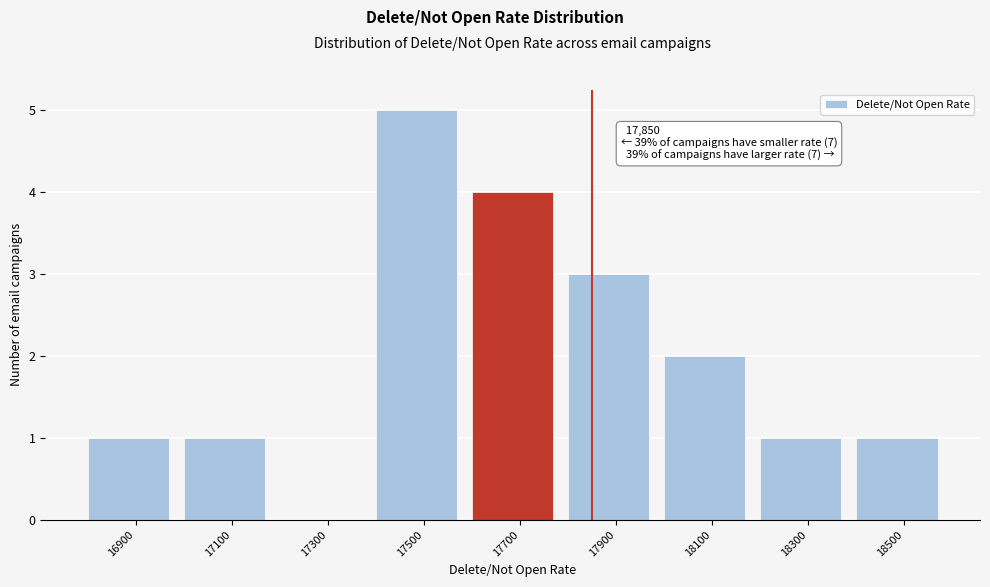

Reading left to right, what are all the values shown in this chart?

16900=1	17100=1	17300=0	17500=5	17700=4	17900=3	18100=2	18300=1	18500=1